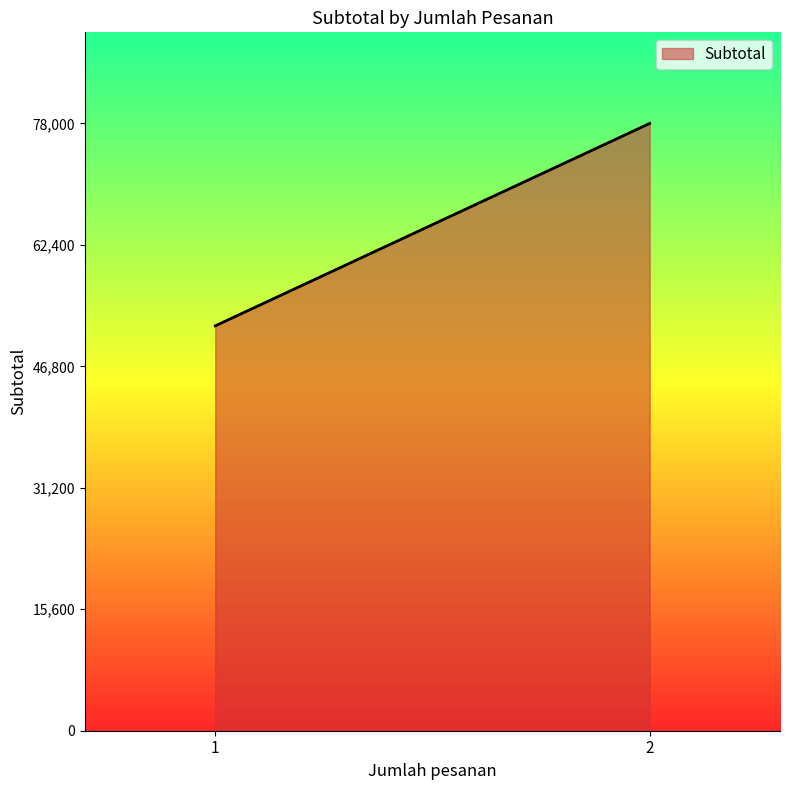

What is the sum of all values?

130000